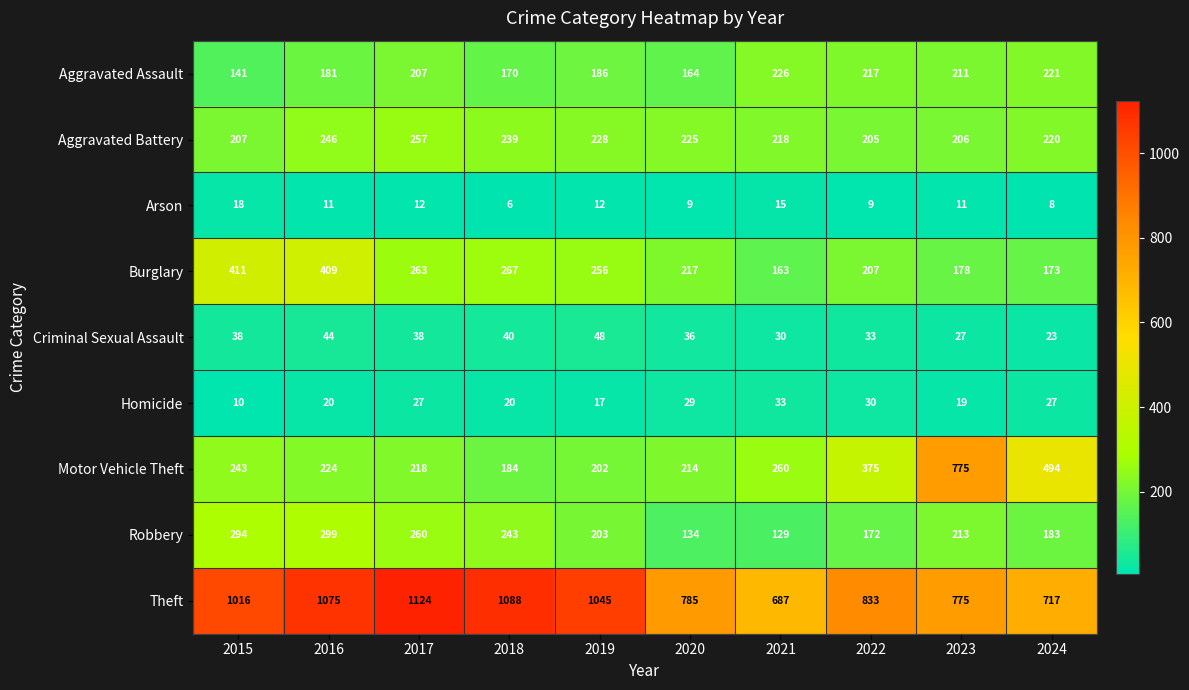

Between 2020 and 2023, which series saw the biggest shift?

Motor Vehicle Theft